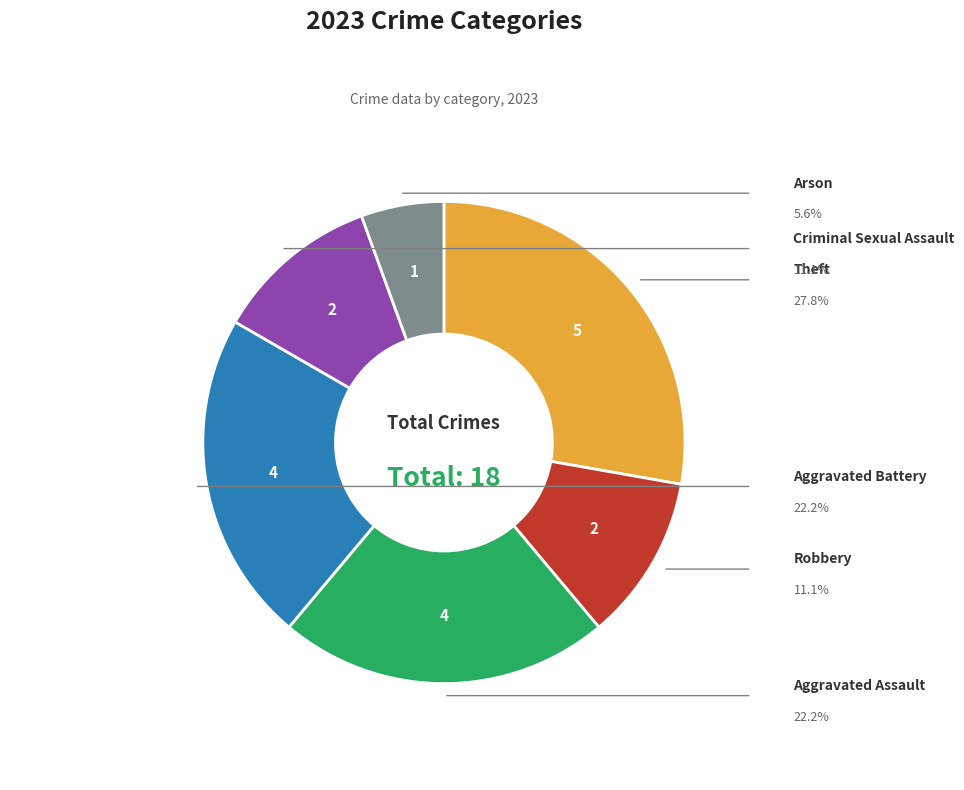

Does any single category account for the majority?

No